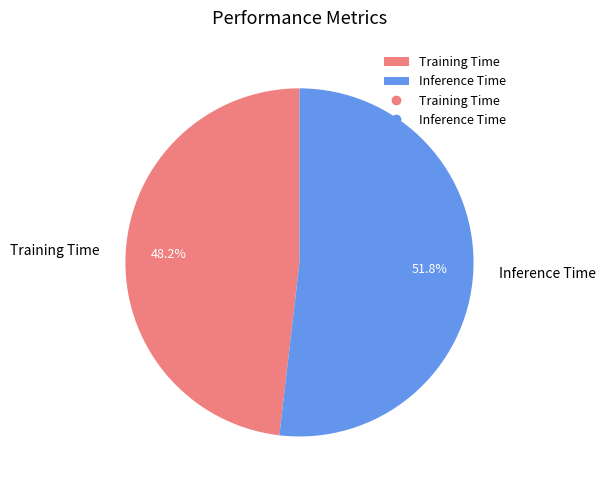

To the nearest percent, what is the average slice percentage?

50%